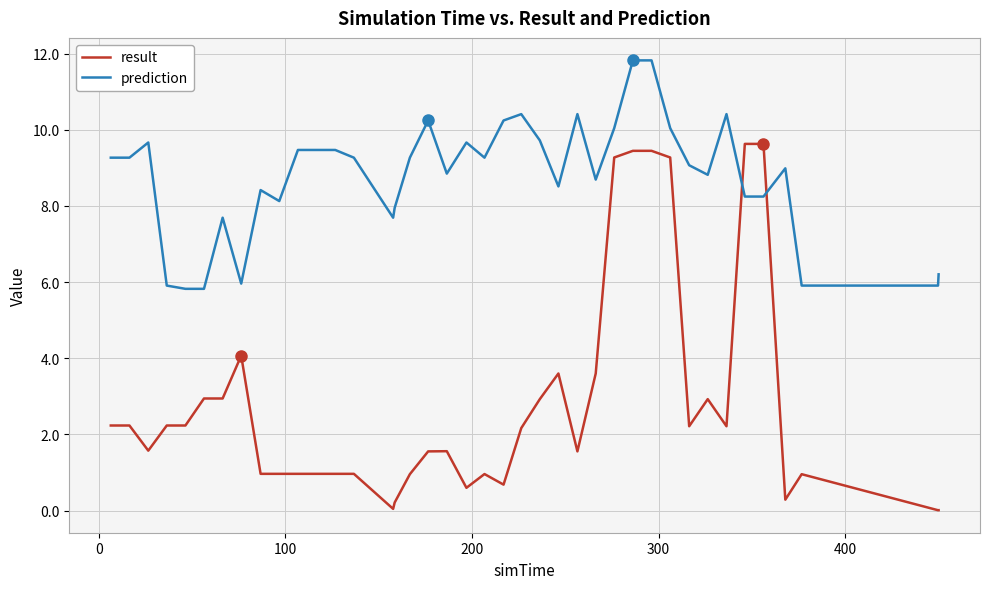

What is the difference between the second highest and second lowest values in the prediction series?

6.0